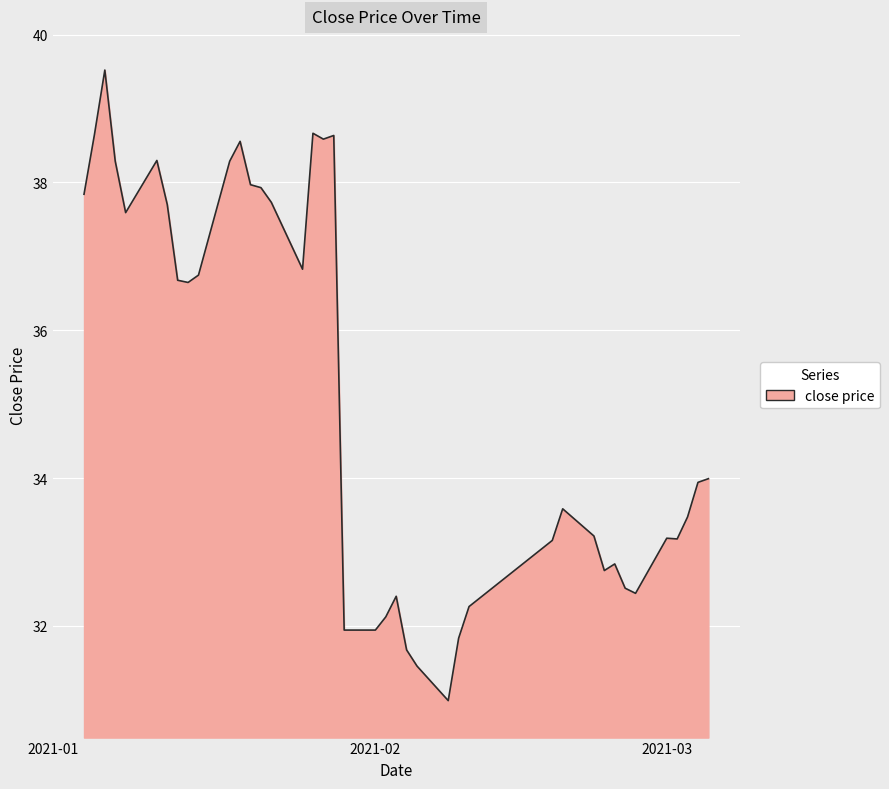

What is the maximum value shown in the chart?

39.5